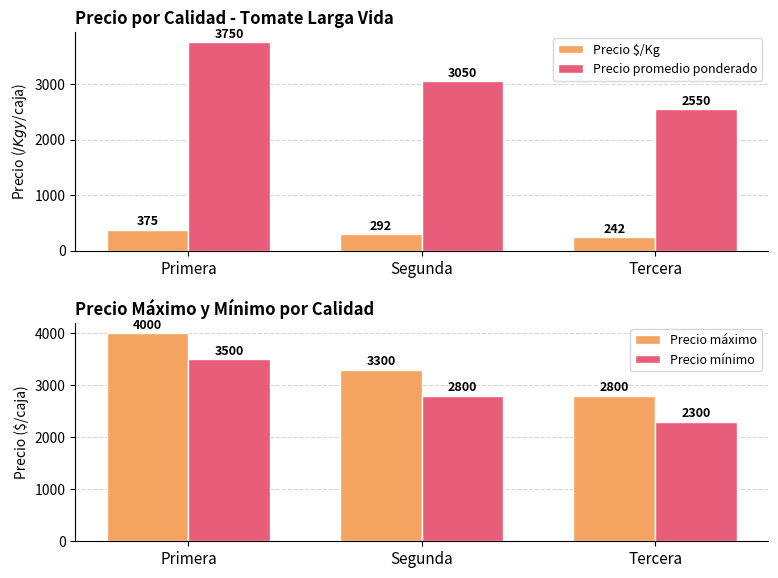

Reading left to right, list all the values displayed in this chart.

Precio $/Kg: Primera=375	Segunda=292	Tercera=242
Precio promedio ponderado: Primera=3750	Segunda=3050	Tercera=2550
Precio máximo: Primera=4000	Segunda=3300	Tercera=2800
Precio mínimo: Primera=3500	Segunda=2800	Tercera=2300